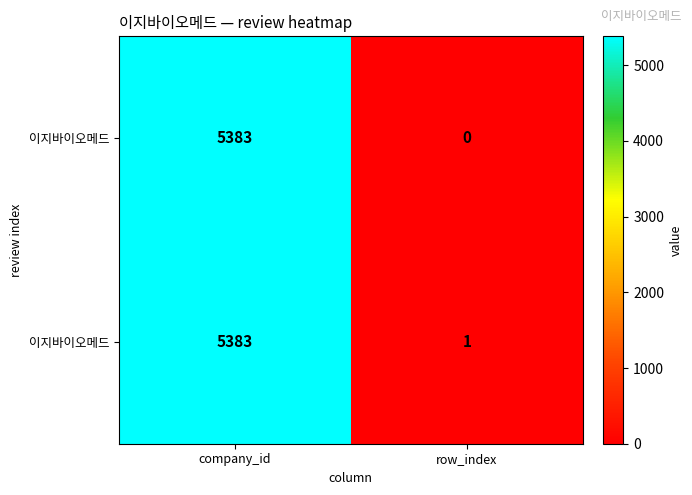

At how many categories does at least one series exceed 2334?

1